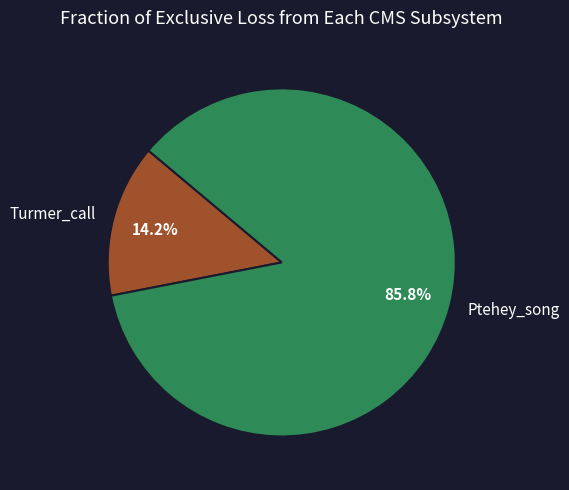

Between Ptehey_song and Turmer_call, which is larger?

Ptehey_song